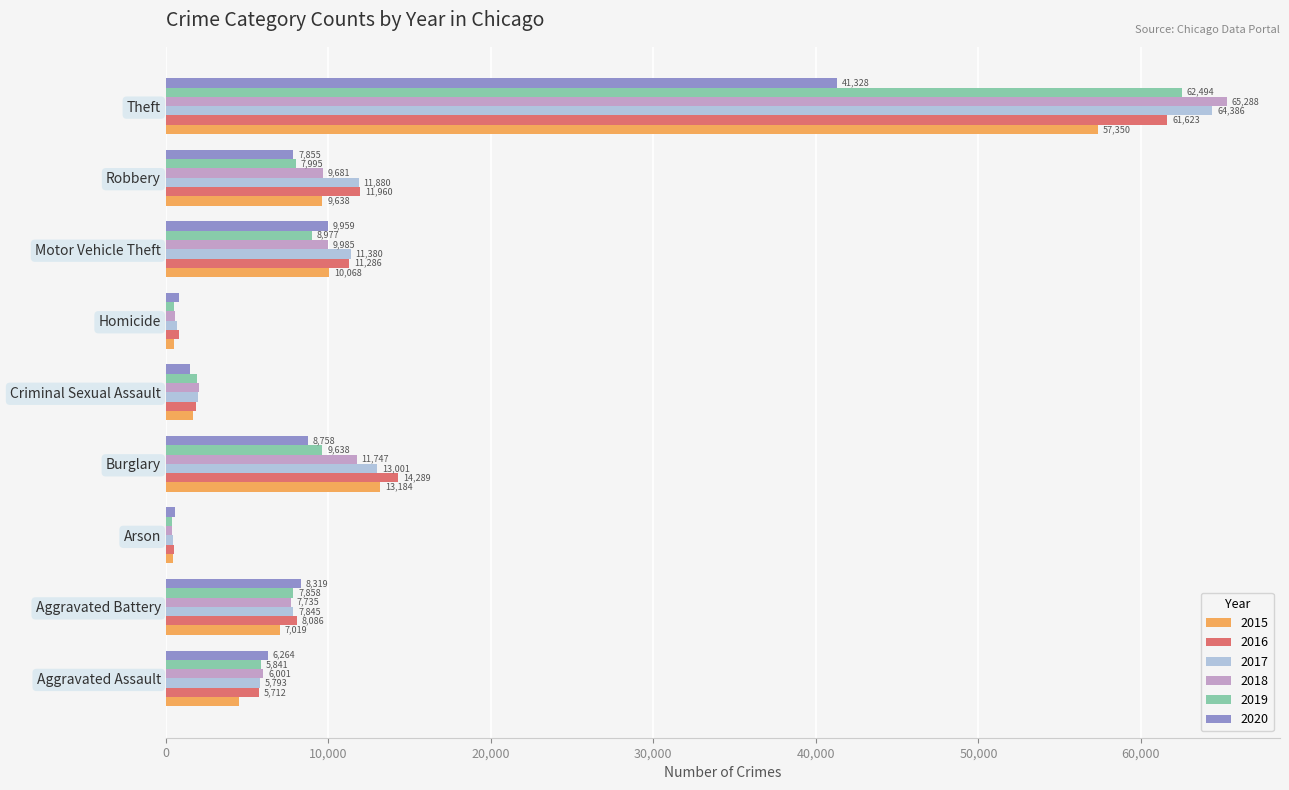

What is the sum of all 2018 values?

113419